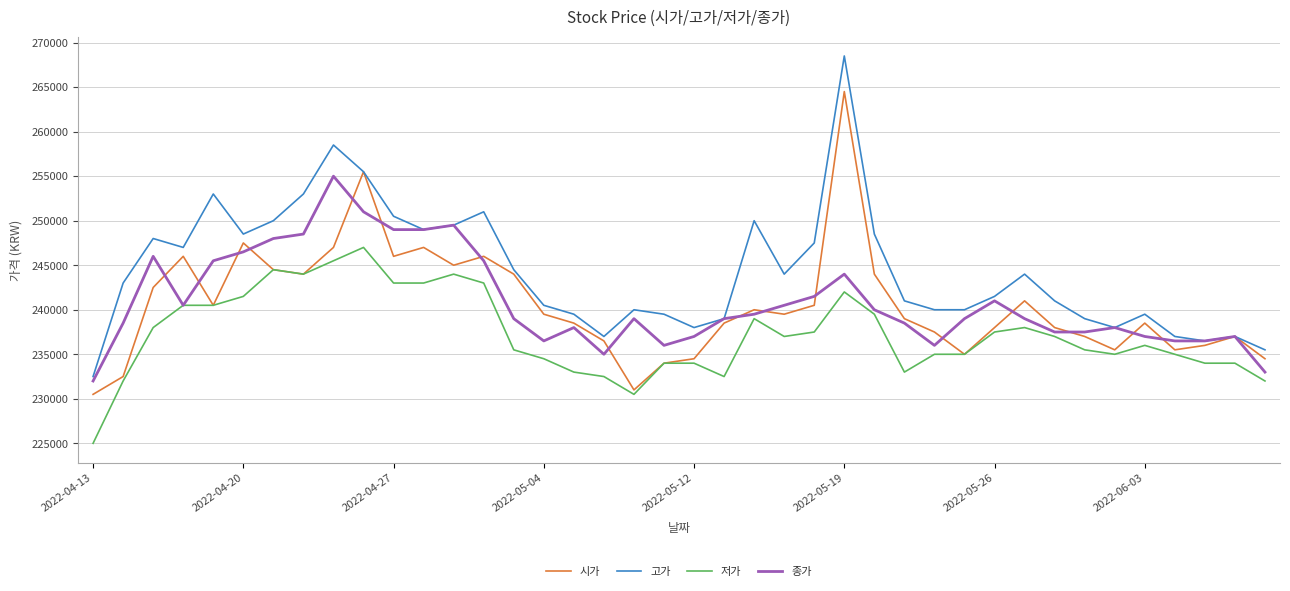

What is the sum of all 시가 values?

9622000